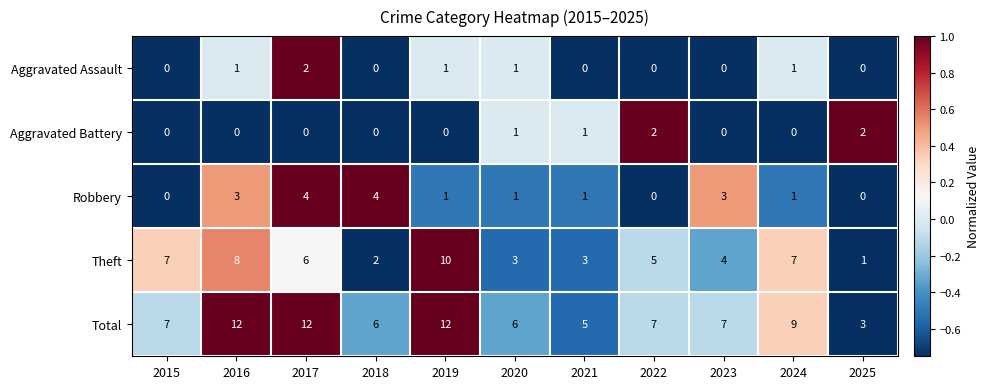

Which series has the largest total across all categories?

Total